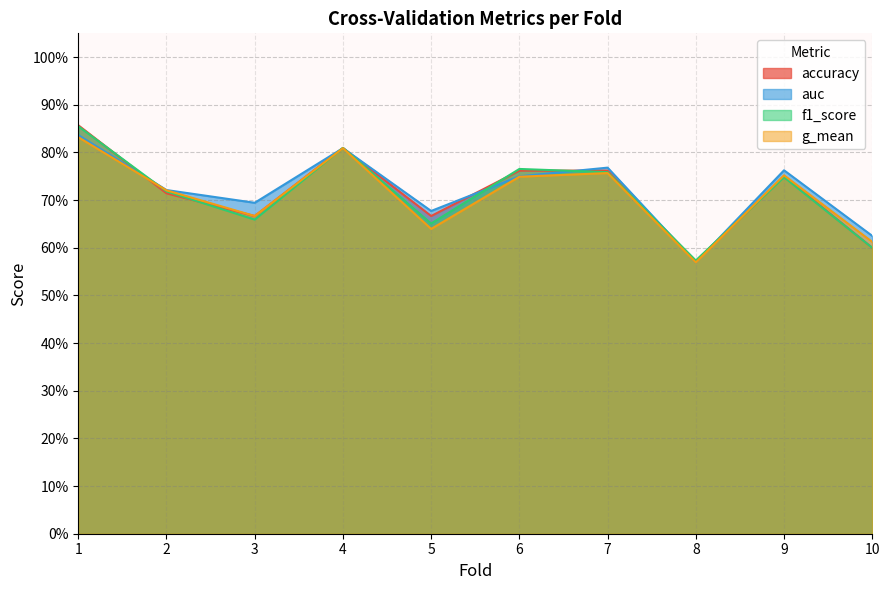

True or false: auc has more than 0 points higher than both neighbors.

True